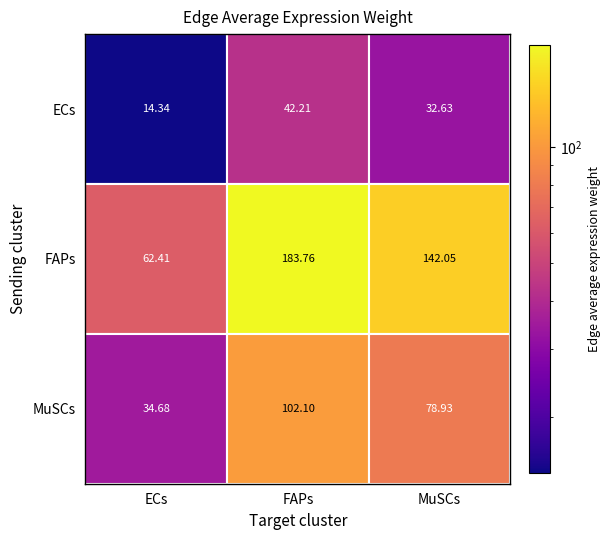

What is the difference between the second highest and second lowest values?

109.4